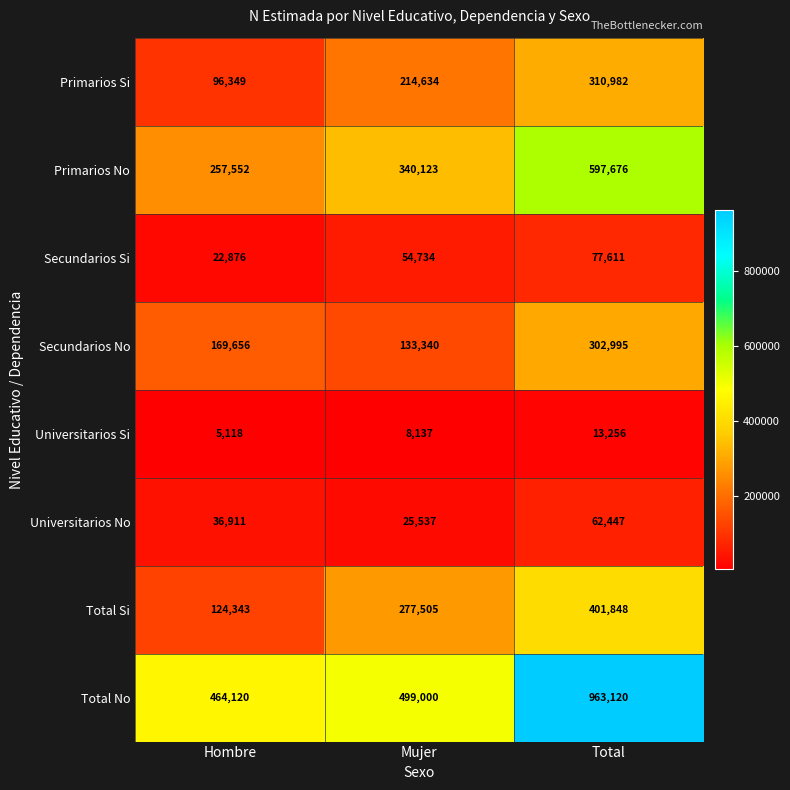

Which series has the widest spread of values?

Total No